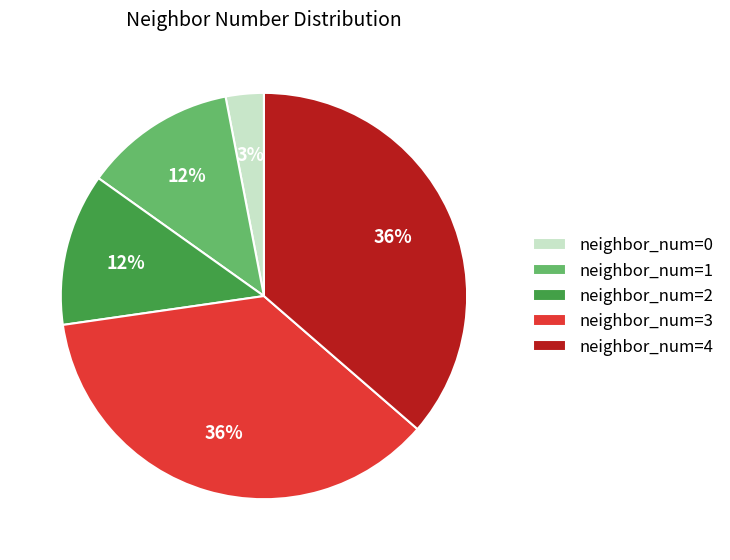

Is the sum of neighbor_num=3 and neighbor_num=0 greater than half?

No